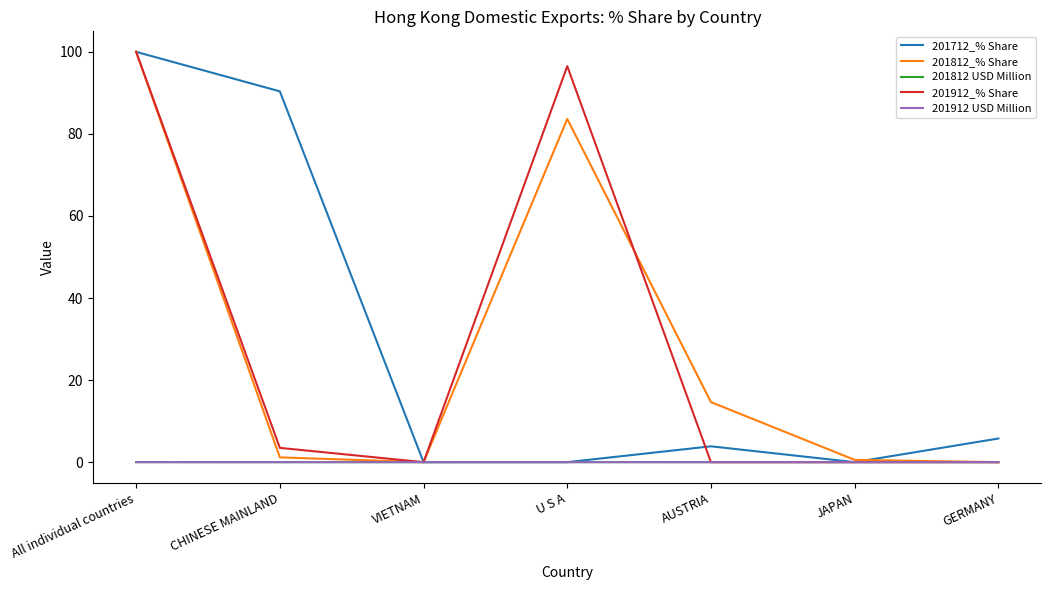

What are all the series names shown in the legend?

201712_% Share, 201812_% Share, 201812 USD Million, 201912_% Share, 201912 USD Million